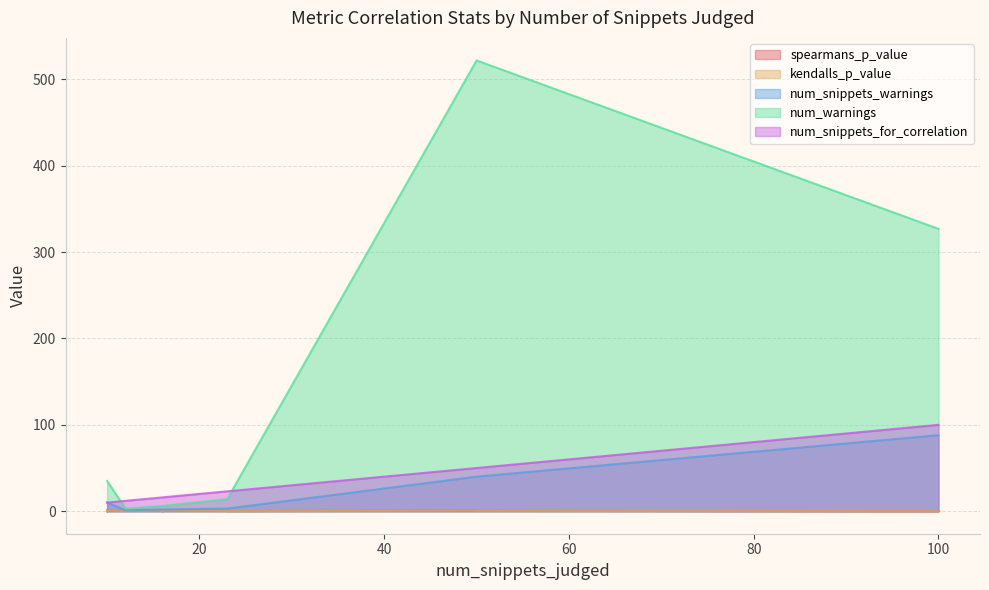

Which series ends up on top after the final intersection of kendalls_p_value and spearmans_p_value?

kendalls_p_value